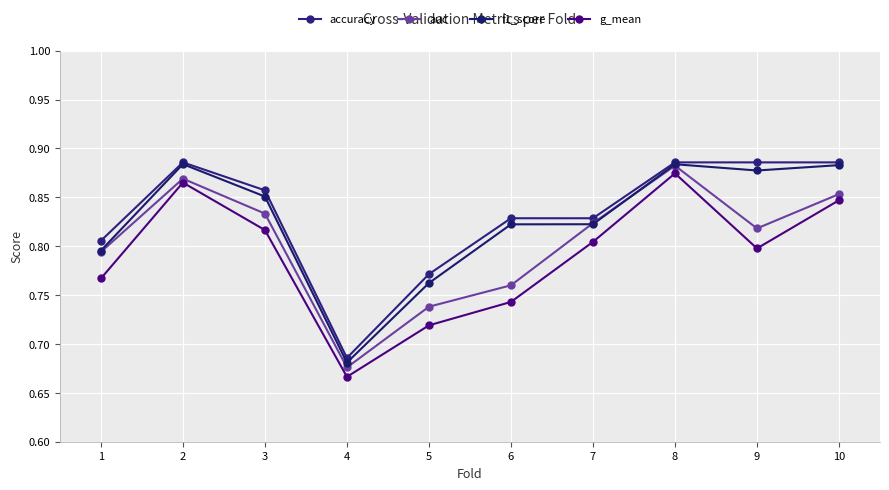

How many lines are shown in the chart?

4